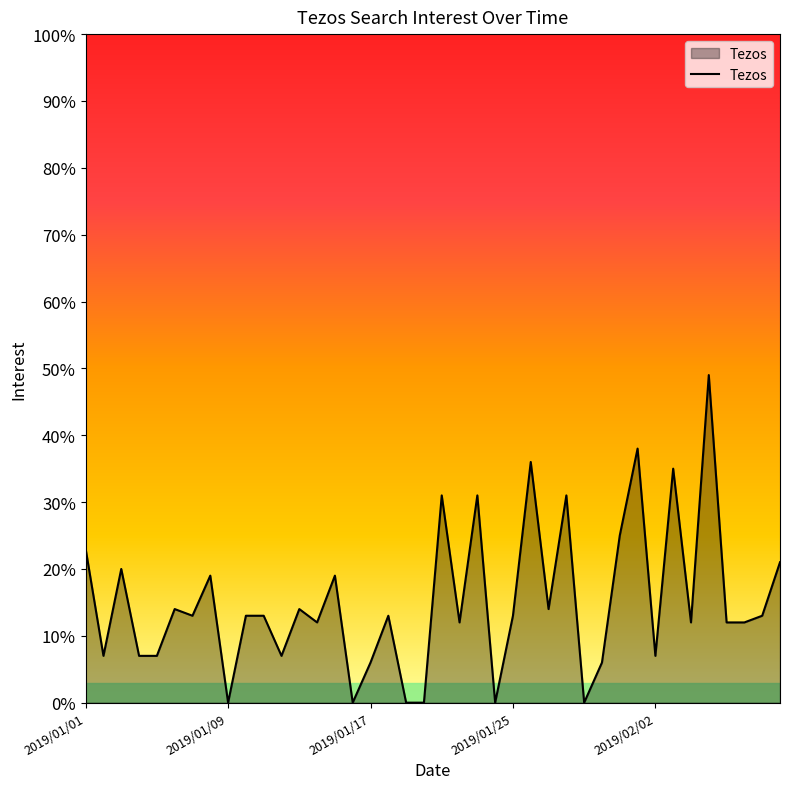

What is the greatest value displayed?

49